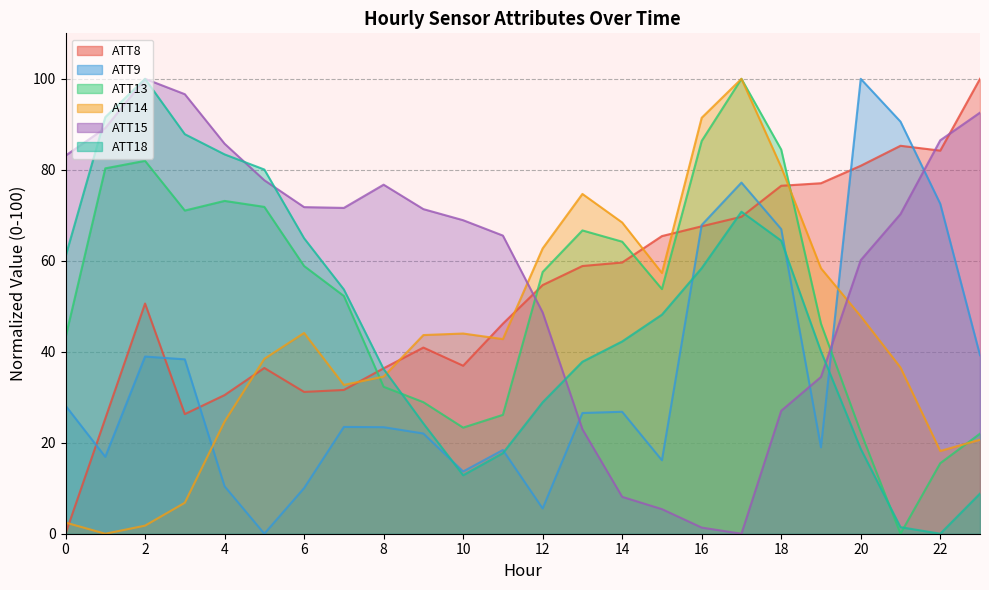

How many times do ATT9 and ATT18 cross each other?

5